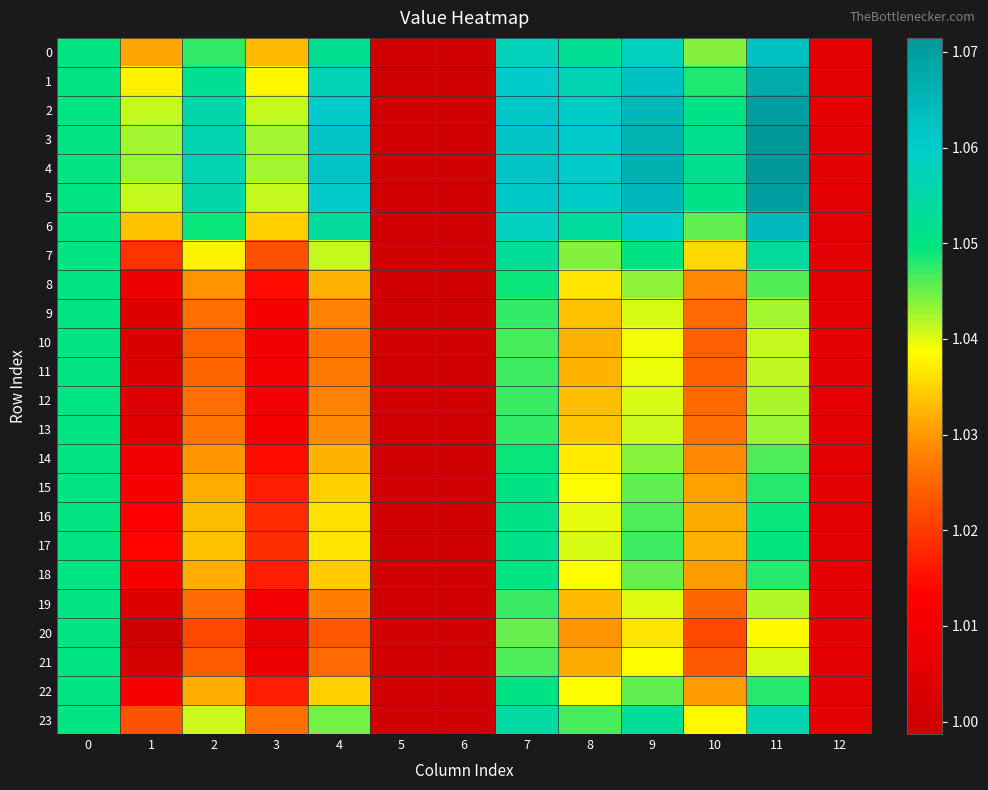

Reading left to right, transcribe all the data shown in this chart.

0: 0=1.1	1=1.0	2=1.0	3=1.0	4=1.1	5=1.0	6=1.0	7=1.1	8=1.1	9=1.1	10=1.0	11=1.1	12=1.0
1: 0=1.1	1=1.0	2=1.1	3=1.0	4=1.1	5=1.0	6=1.0	7=1.1	8=1.1	9=1.1	10=1.0	11=1.1	12=1.0
2: 0=1.1	1=1.0	2=1.1	3=1.0	4=1.1	5=1.0	6=1.0	7=1.1	8=1.1	9=1.1	10=1.1	11=1.1	12=1.0
3: 0=1.1	1=1.0	2=1.1	3=1.0	4=1.1	5=1.0	6=1.0	7=1.1	8=1.1	9=1.1	10=1.1	11=1.1	12=1.0
4: 0=1.1	1=1.0	2=1.1	3=1.0	4=1.1	5=1.0	6=1.0	7=1.1	8=1.1	9=1.1	10=1.1	11=1.1	12=1.0
5: 0=1.1	1=1.0	2=1.1	3=1.0	4=1.1	5=1.0	6=1.0	7=1.1	8=1.1	9=1.1	10=1.1	11=1.1	12=1.0
6: 0=1.1	1=1.0	2=1.0	3=1.0	4=1.1	5=1.0	6=1.0	7=1.1	8=1.1	9=1.1	10=1.0	11=1.1	12=1.0
7: 0=1.1	1=1.0	2=1.0	3=1.0	4=1.0	5=1.0	6=1.0	7=1.1	8=1.0	9=1.1	10=1.0	11=1.1	12=1.0
8: 0=1.1	1=1.0	2=1.0	3=1.0	4=1.0	5=1.0	6=1.0	7=1.0	8=1.0	9=1.0	10=1.0	11=1.0	12=1.0
9: 0=1.1	1=1.0	2=1.0	3=1.0	4=1.0	5=1.0	6=1.0	7=1.0	8=1.0	9=1.0	10=1.0	11=1.0	12=1.0
10: 0=1.1	1=1.0	2=1.0	3=1.0	4=1.0	5=1.0	6=1.0	7=1.0	8=1.0	9=1.0	10=1.0	11=1.0	12=1.0
11: 0=1.1	1=1.0	2=1.0	3=1.0	4=1.0	5=1.0	6=1.0	7=1.0	8=1.0	9=1.0	10=1.0	11=1.0	12=1.0
12: 0=1.1	1=1.0	2=1.0	3=1.0	4=1.0	5=1.0	6=1.0	7=1.0	8=1.0	9=1.0	10=1.0	11=1.0	12=1.0
13: 0=1.1	1=1.0	2=1.0	3=1.0	4=1.0	5=1.0	6=1.0	7=1.0	8=1.0	9=1.0	10=1.0	11=1.0	12=1.0
14: 0=1.1	1=1.0	2=1.0	3=1.0	4=1.0	5=1.0	6=1.0	7=1.0	8=1.0	9=1.0	10=1.0	11=1.0	12=1.0
15: 0=1.1	1=1.0	2=1.0	3=1.0	4=1.0	5=1.0	6=1.0	7=1.1	8=1.0	9=1.0	10=1.0	11=1.0	12=1.0
16: 0=1.1	1=1.0	2=1.0	3=1.0	4=1.0	5=1.0	6=1.0	7=1.1	8=1.0	9=1.0	10=1.0	11=1.0	12=1.0
17: 0=1.1	1=1.0	2=1.0	3=1.0	4=1.0	5=1.0	6=1.0	7=1.1	8=1.0	9=1.0	10=1.0	11=1.0	12=1.0
18: 0=1.1	1=1.0	2=1.0	3=1.0	4=1.0	5=1.0	6=1.0	7=1.1	8=1.0	9=1.0	10=1.0	11=1.0	12=1.0
19: 0=1.1	1=1.0	2=1.0	3=1.0	4=1.0	5=1.0	6=1.0	7=1.0	8=1.0	9=1.0	10=1.0	11=1.0	12=1.0
20: 0=1.1	1=1.0	2=1.0	3=1.0	4=1.0	5=1.0	6=1.0	7=1.0	8=1.0	9=1.0	10=1.0	11=1.0	12=1.0
21: 0=1.1	1=1.0	2=1.0	3=1.0	4=1.0	5=1.0	6=1.0	7=1.0	8=1.0	9=1.0	10=1.0	11=1.0	12=1.0
22: 0=1.1	1=1.0	2=1.0	3=1.0	4=1.0	5=1.0	6=1.0	7=1.1	8=1.0	9=1.0	10=1.0	11=1.0	12=1.0
23: 0=1.1	1=1.0	2=1.0	3=1.0	4=1.0	5=1.0	6=1.0	7=1.1	8=1.0	9=1.1	10=1.0	11=1.1	12=1.0